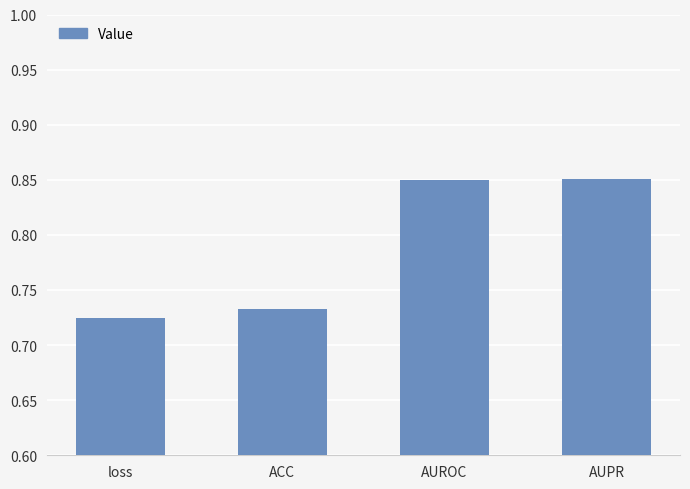

Which label corresponds to the smallest value in the chart?

loss